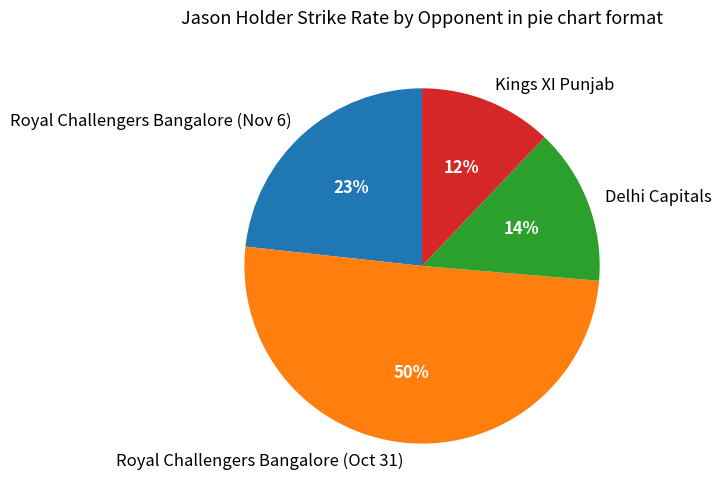

Which slice is the smallest?

Kings XI Punjab